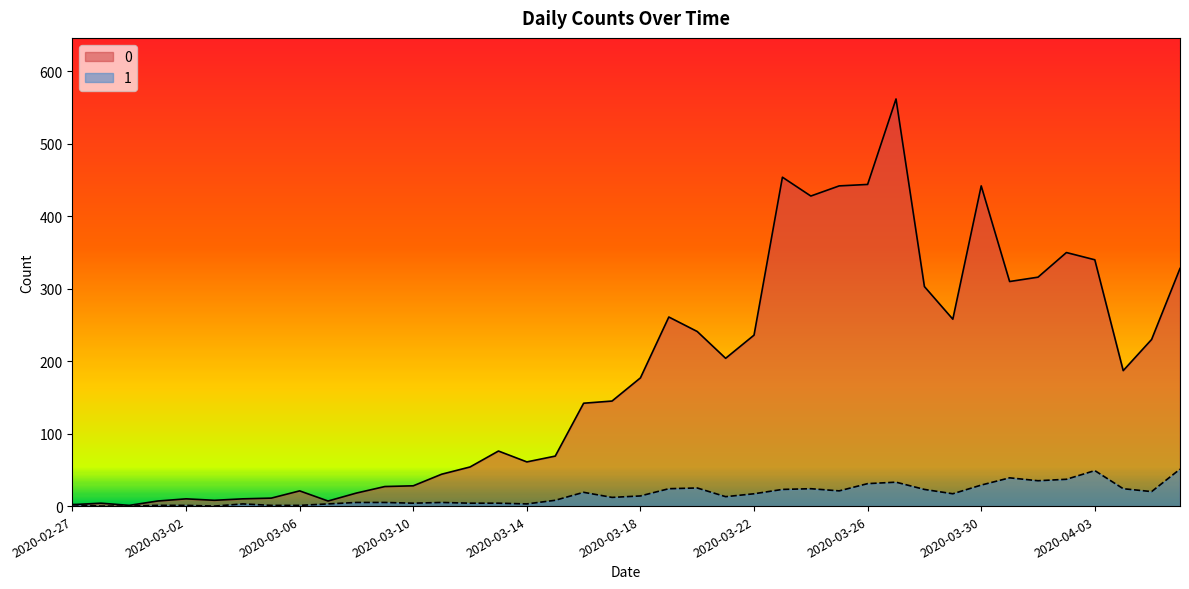

Which has a higher value, 2020-03-18 or 2020-03-29?

2020-03-29